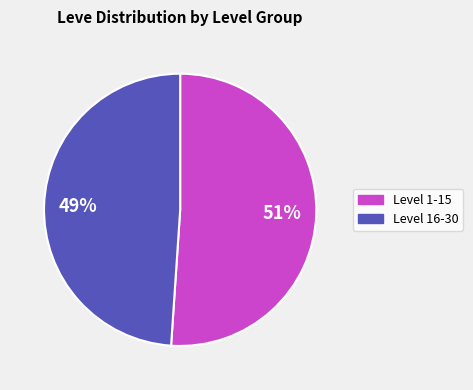

Is there any slice that represents more than half of the pie?

Yes